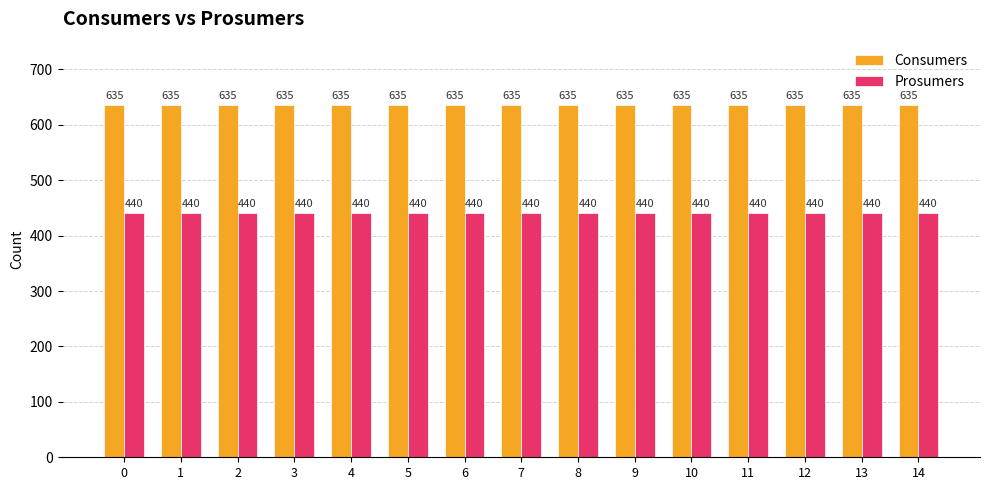

What is the difference between the highest and lowest values at 6?

195